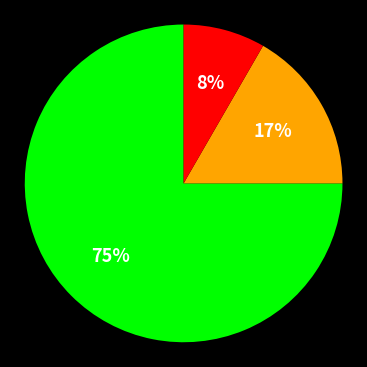

Does any single category account for the majority?

Yes